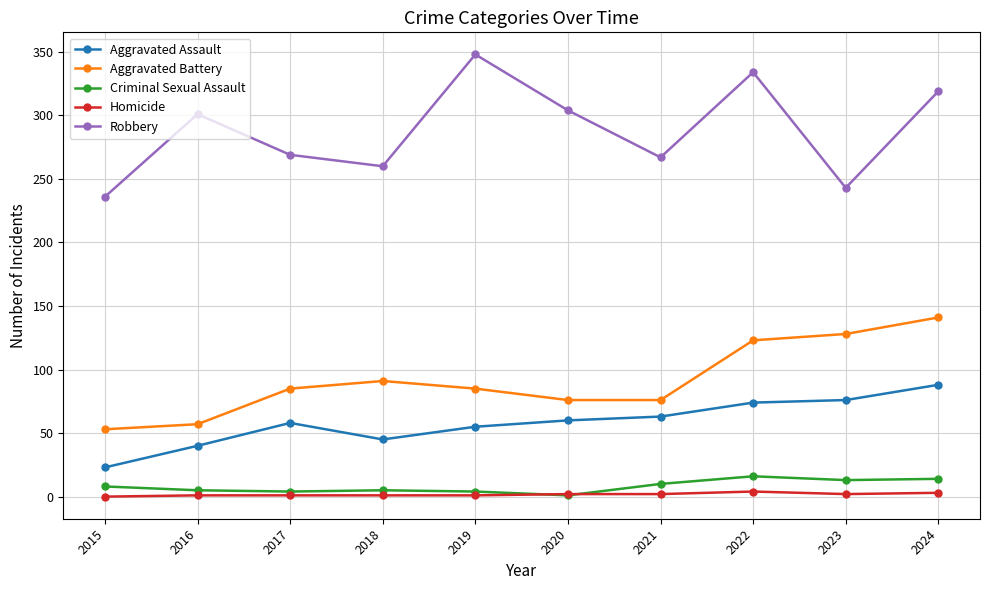

What is the spread (max minus min) of values at 2016?

300